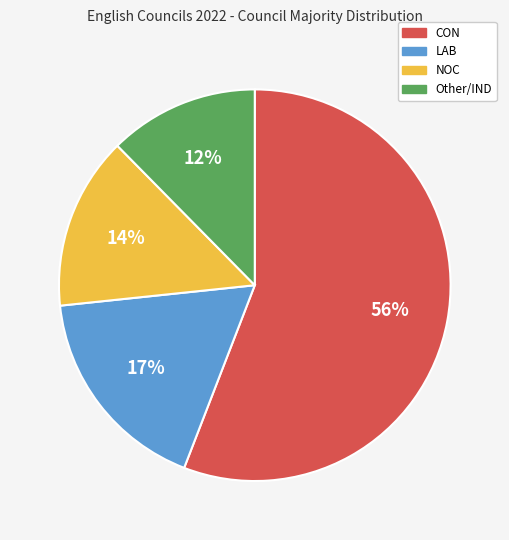

The Other/IND slice represents 23% of the pie. True or false?

False